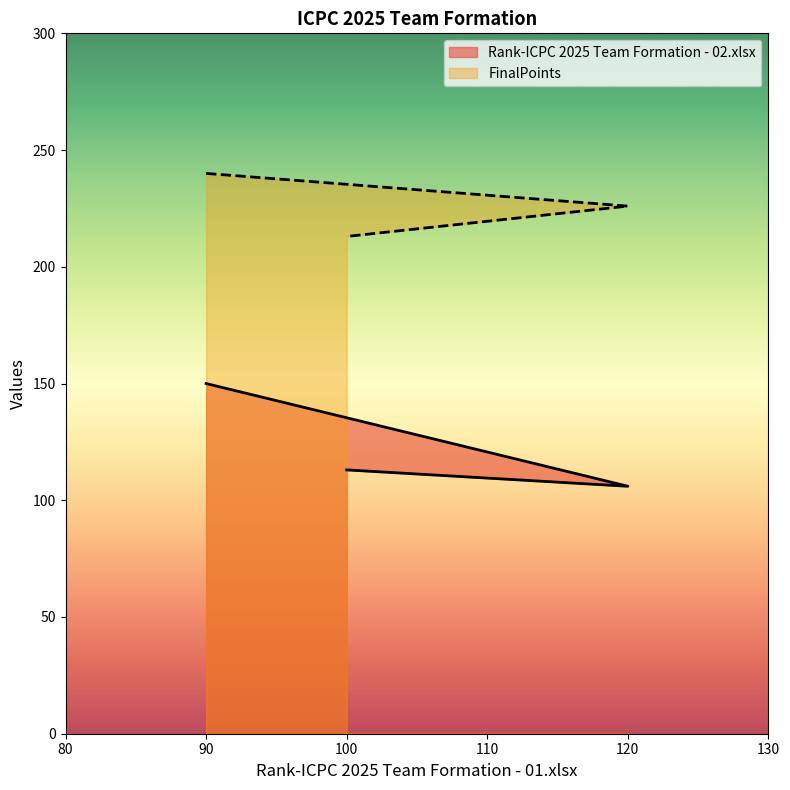

Rank the series by their average value, from highest to lowest.

FinalPoints, Rank-ICPC 2025 Team Formation - 02.xlsx